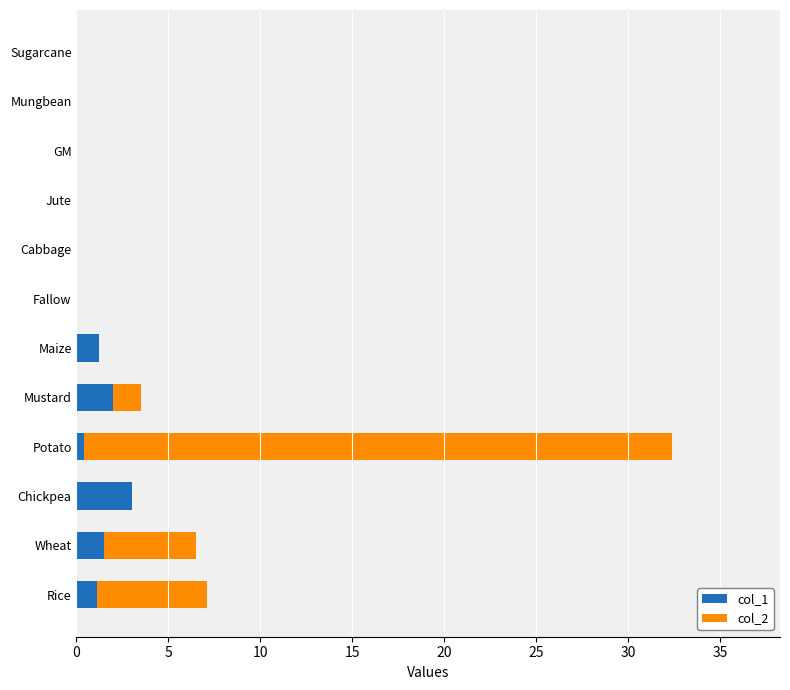

What is the sum of all col_1 values?

9.2